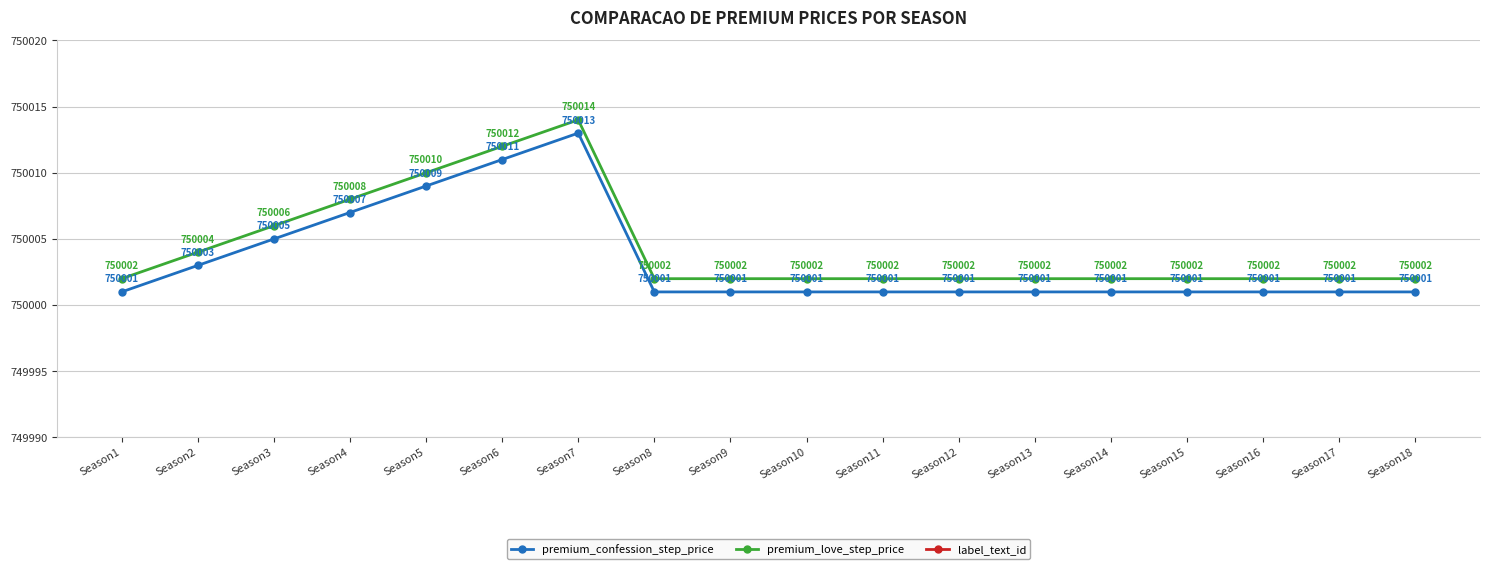

What is the total value across all series at Season9?

1501012